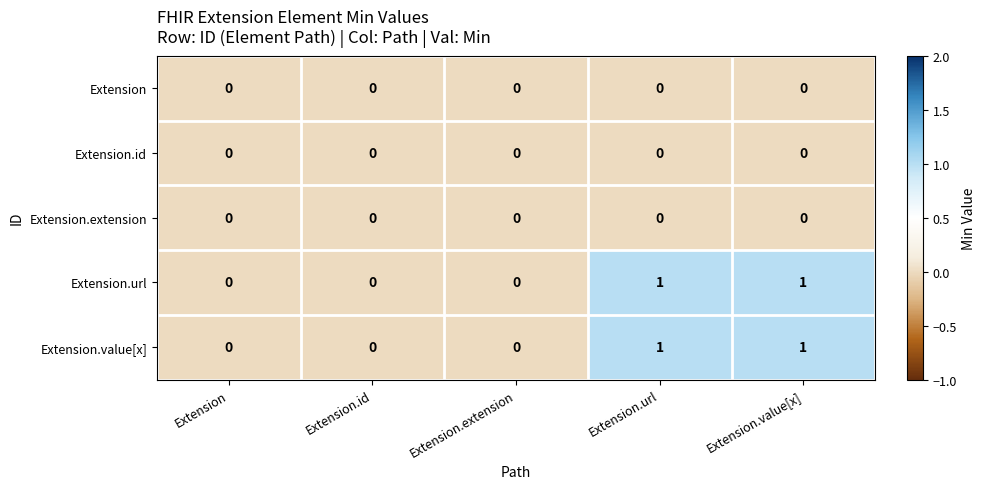

Reading left to right, what are all the values shown in this chart?

Extension: Extension=0	Extension.id=0	Extension.extension=0	Extension.url=0	Extension.value[x]=0
Extension.id: Extension=0	Extension.id=0	Extension.extension=0	Extension.url=0	Extension.value[x]=0
Extension.extension: Extension=0	Extension.id=0	Extension.extension=0	Extension.url=0	Extension.value[x]=0
Extension.url: Extension=0	Extension.id=0	Extension.extension=0	Extension.url=1	Extension.value[x]=1
Extension.value[x]: Extension=0	Extension.id=0	Extension.extension=0	Extension.url=1	Extension.value[x]=1